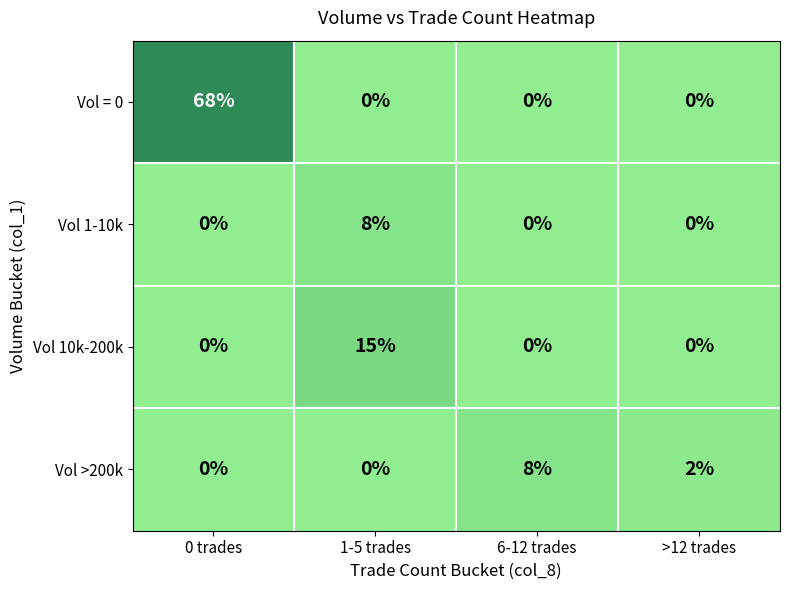

Is it true that Vol = 0 equals 92 at 0 trades?

False